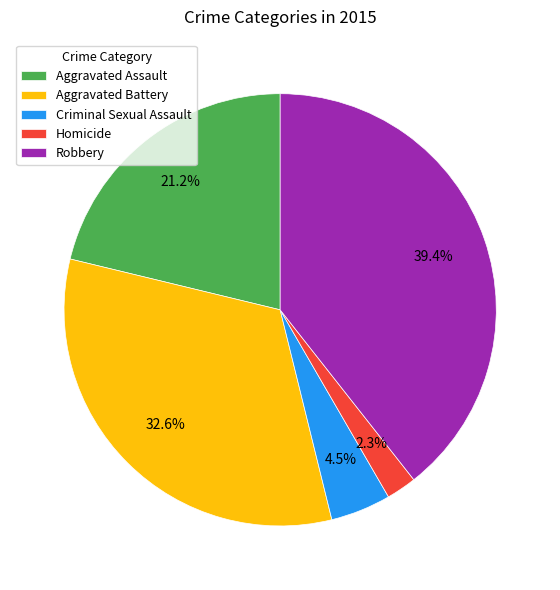

Which has a higher value, Homicide or Aggravated Assault?

Aggravated Assault